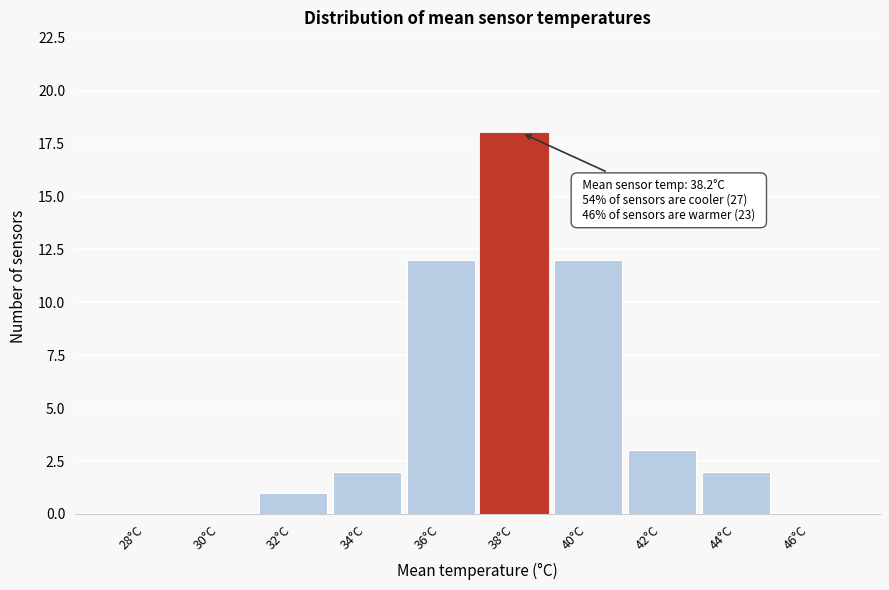

Over which range of the x-axis is the bar tallest?

37 to 39